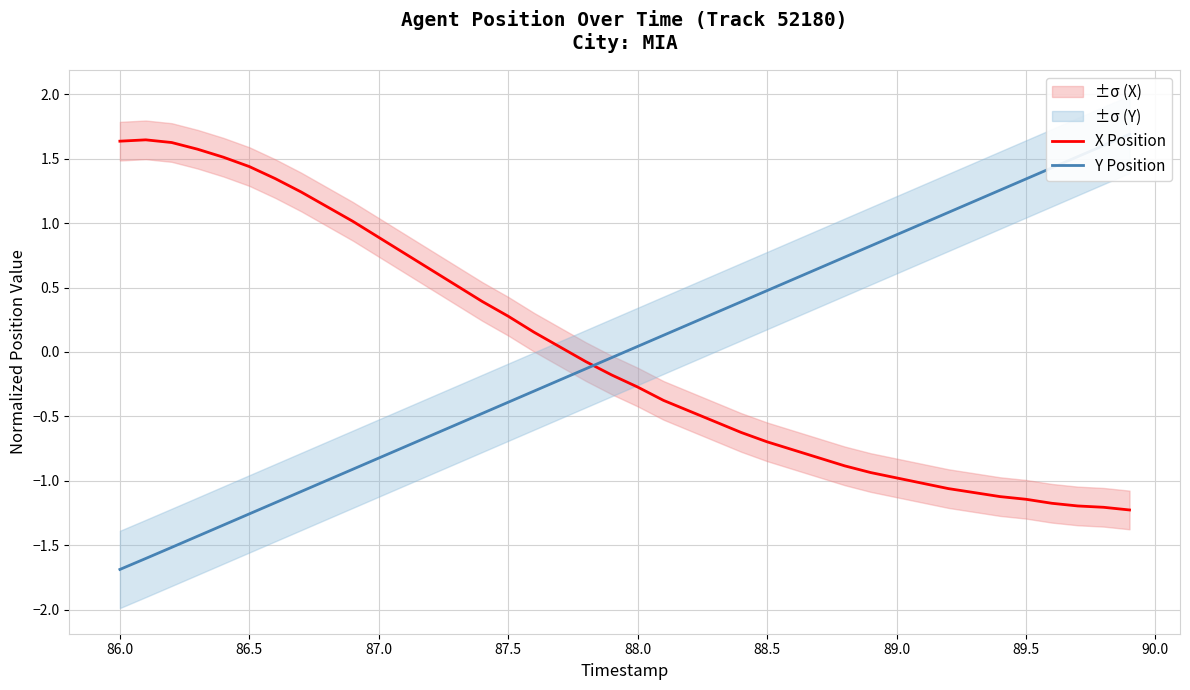

Is it true that X Position equals 1.6 at 86.0?

True